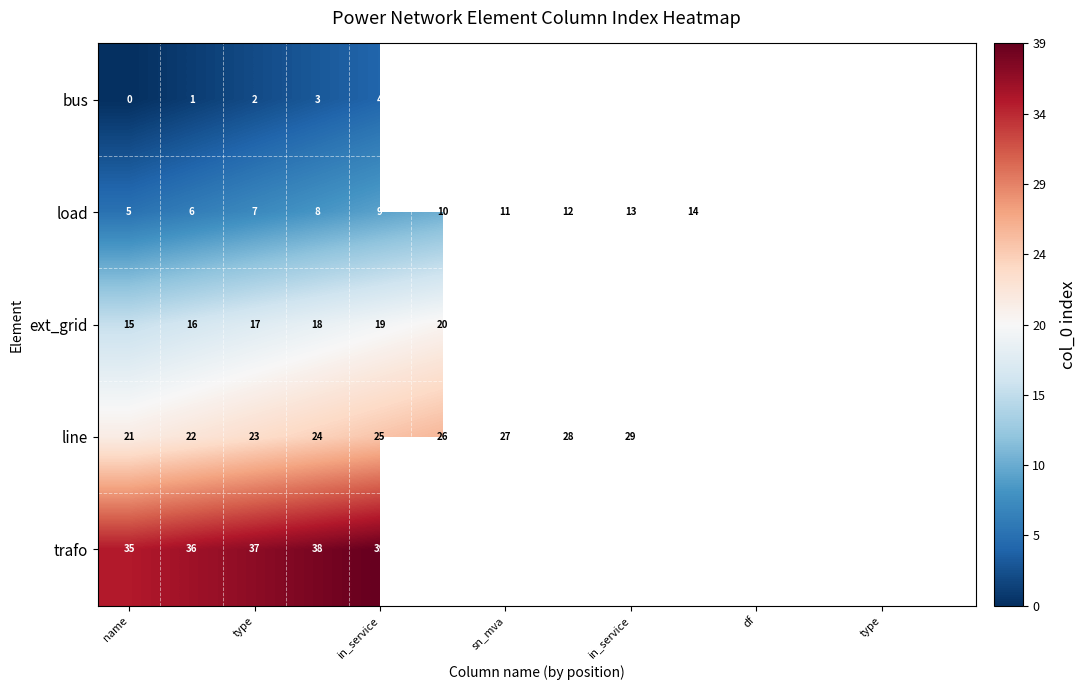

How many data points in load are less than 12?

7